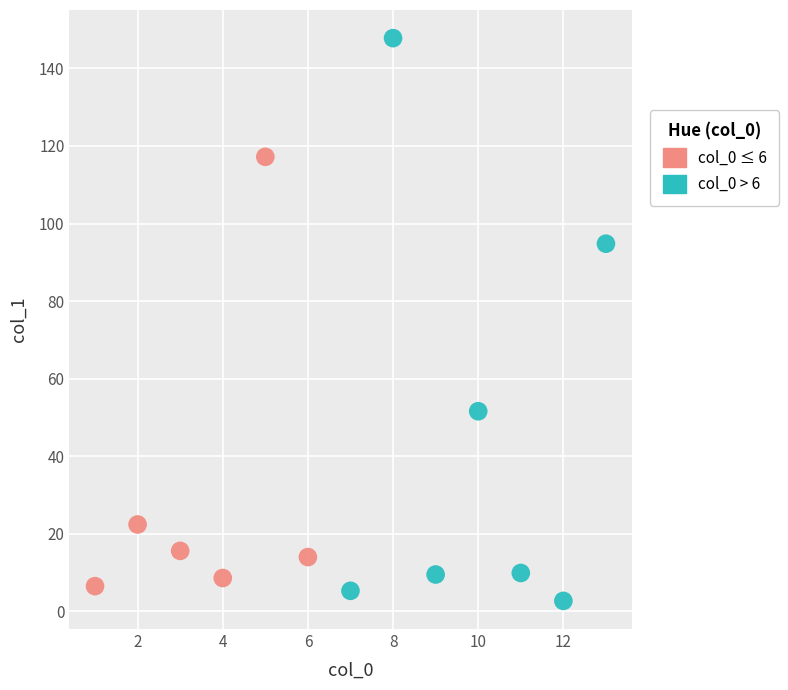

Which series contains the highest Y value?

col_0 > 6